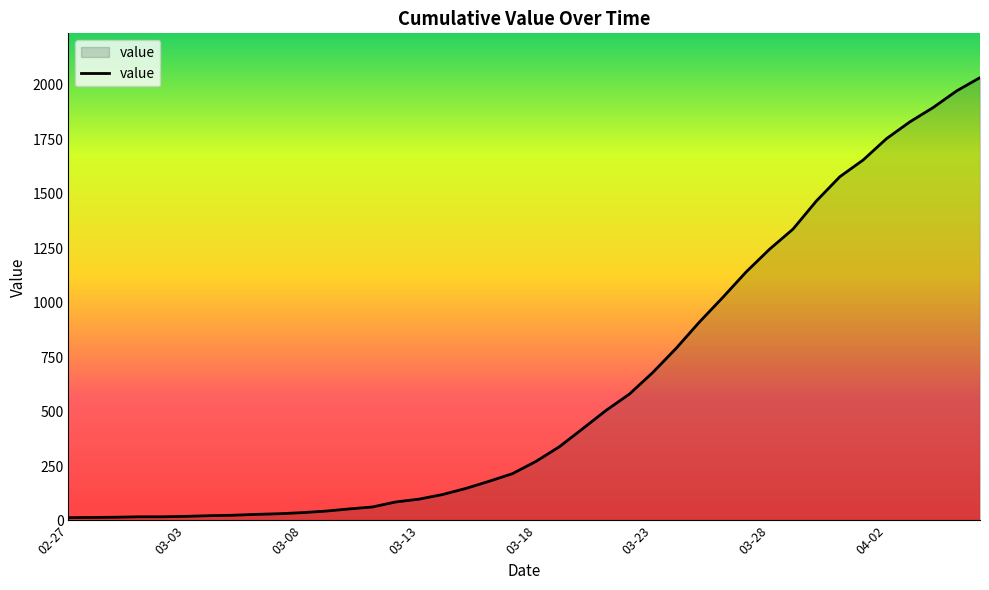

What is the greatest value displayed?

2032